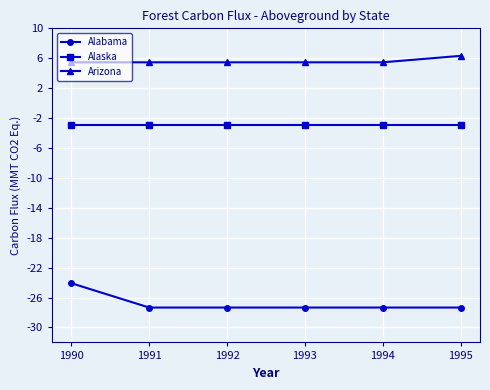

At which label does Arizona reach its peak?

1995